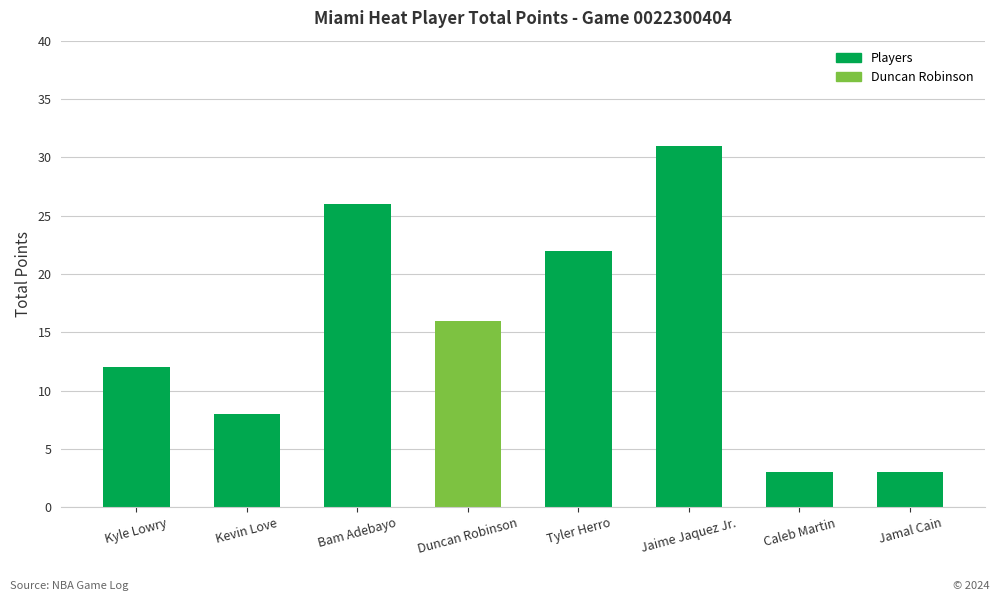

What position from the right is Kevin Love?

7